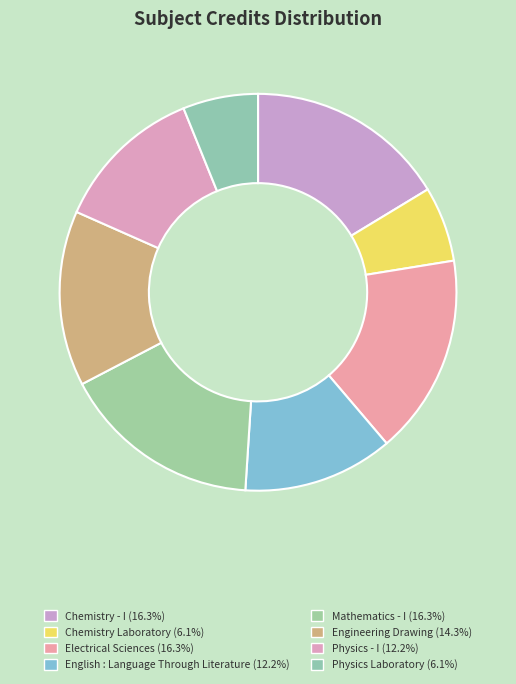

Count the number of slices in the pie.

8